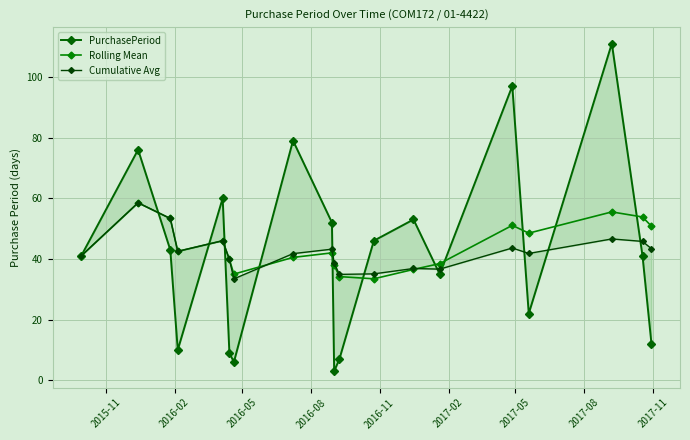

True or false: Cumulative Avg has more than 2 points higher than both neighbors.

True